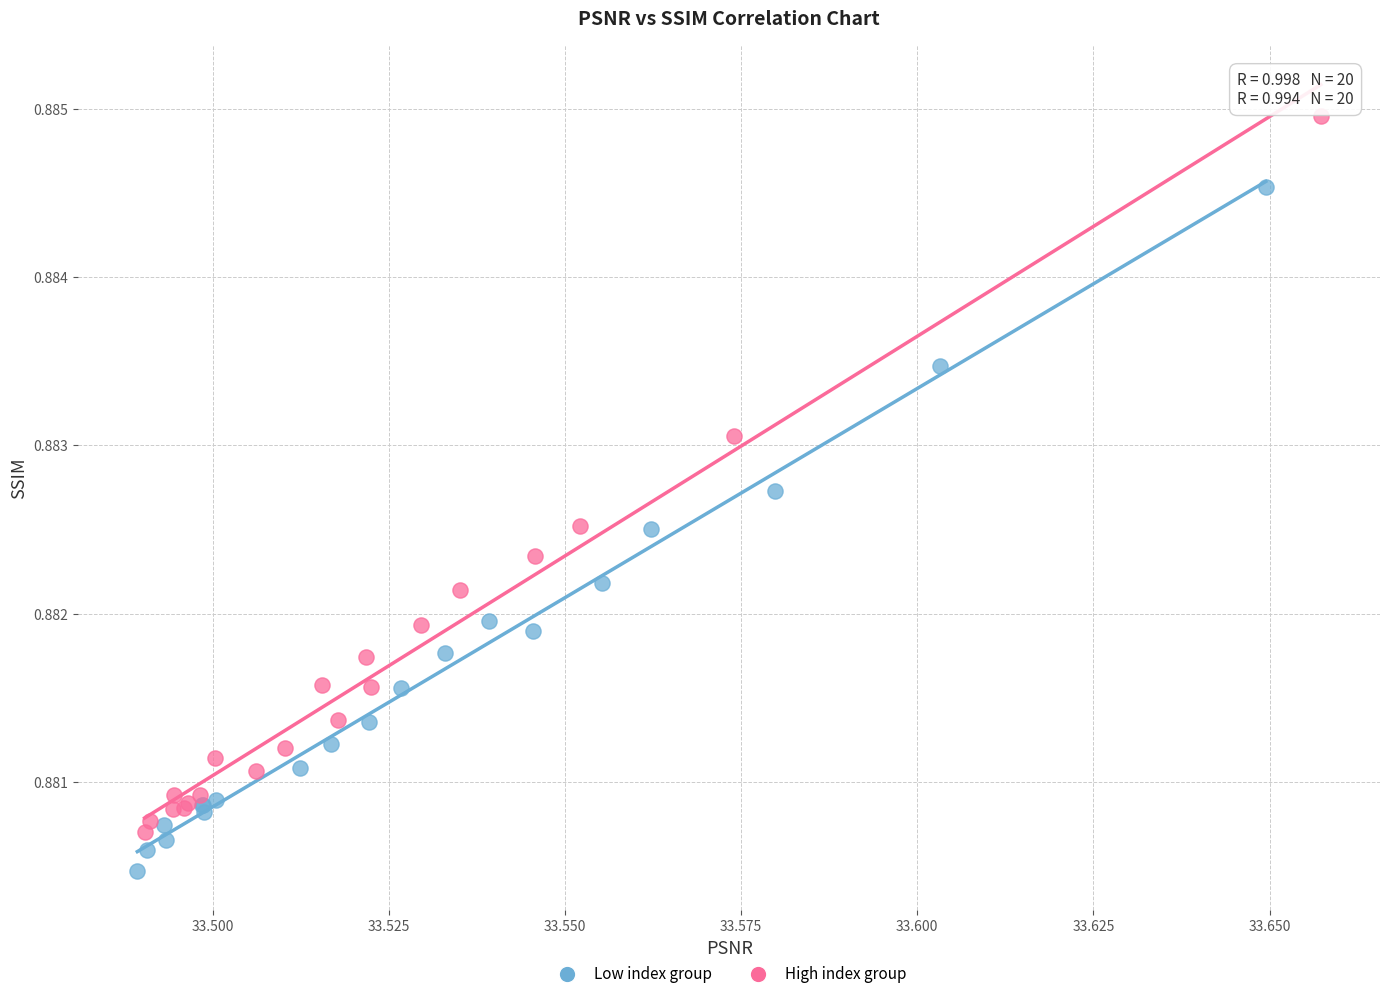

Which series has the widest spread of Y values?

High index group